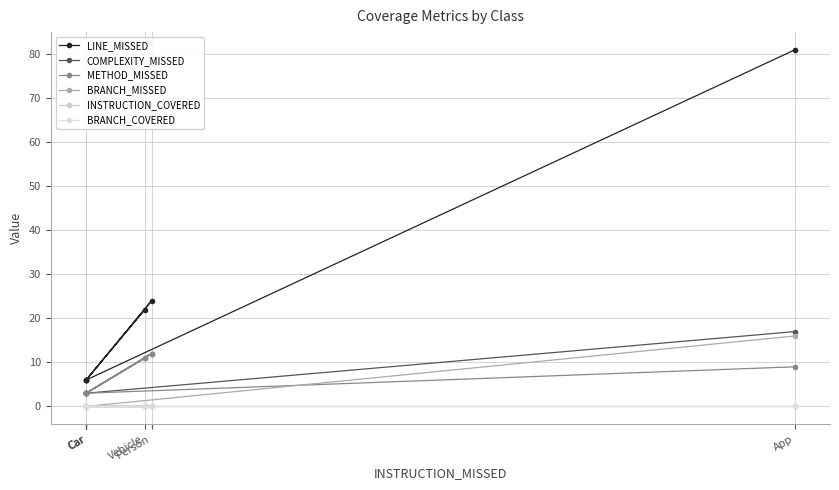

True or false: LINE_MISSED and METHOD_MISSED cross at least once.

False